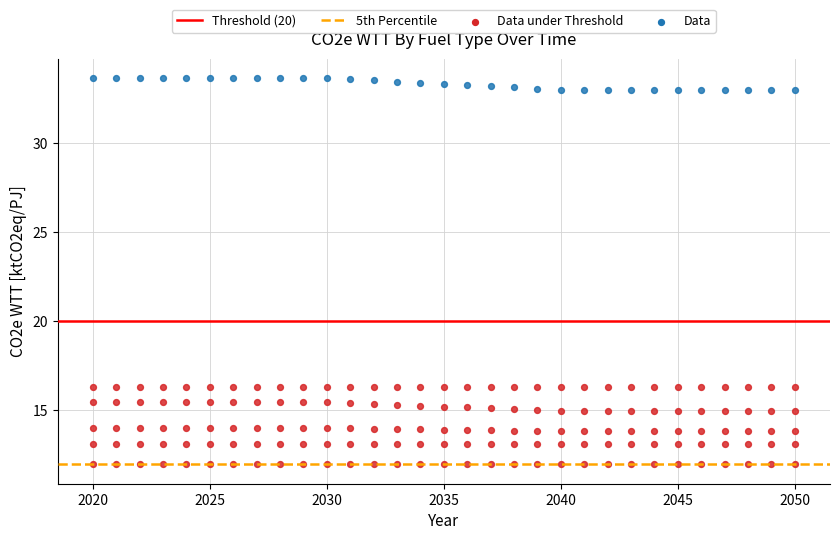

How many points are shown in the scatter plot?

186